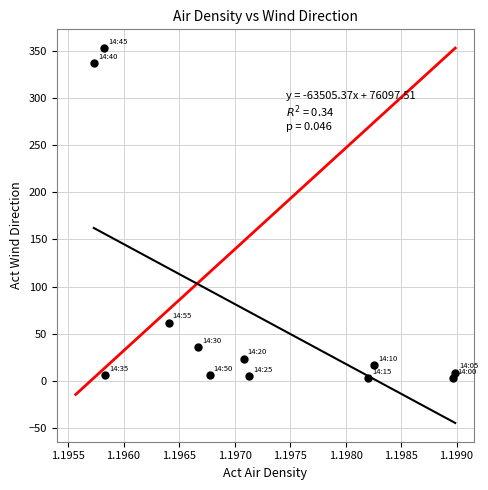

What Y value in the scatter plot is closest to 177?

61.8